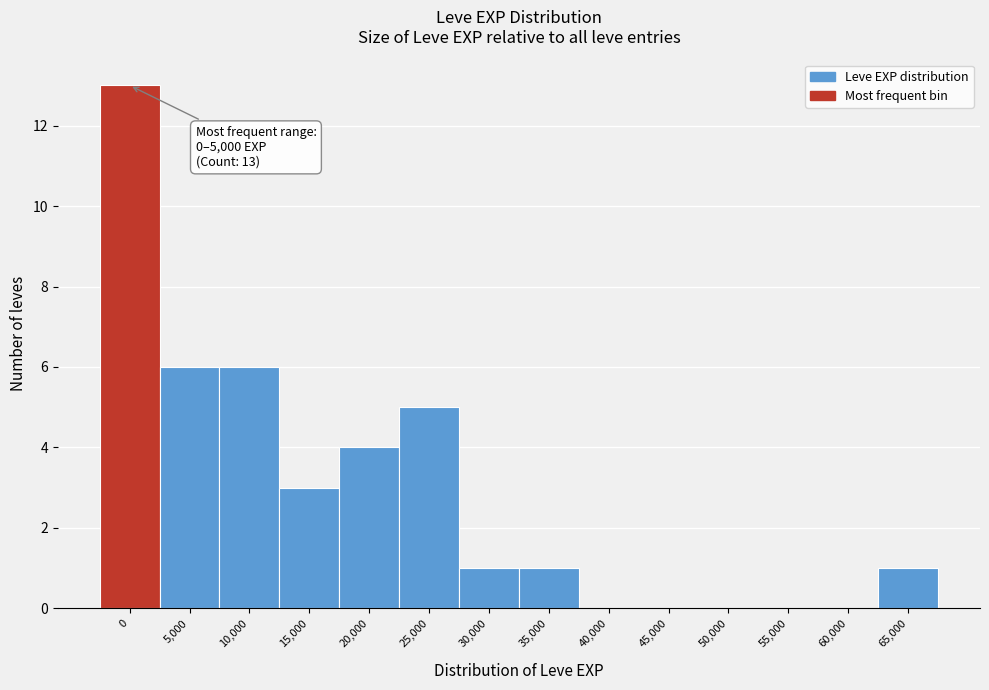

Reading left to right, what are all the values shown in this chart?

0=13	5,000=6	10,000=6	15,000=3	20,000=4	25,000=5	30,000=1	35,000=1	40,000=0	45,000=0	50,000=0	55,000=0	60,000=0	65,000=1